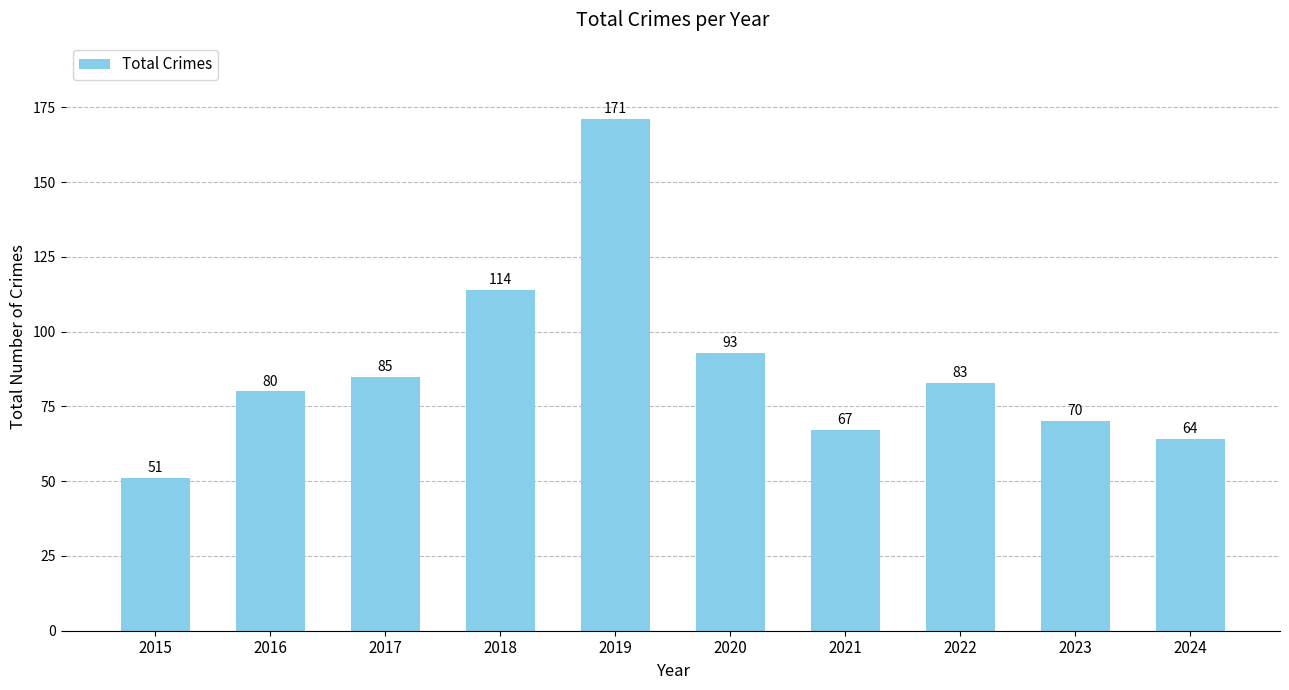

Where does the data first go above 83?

2017